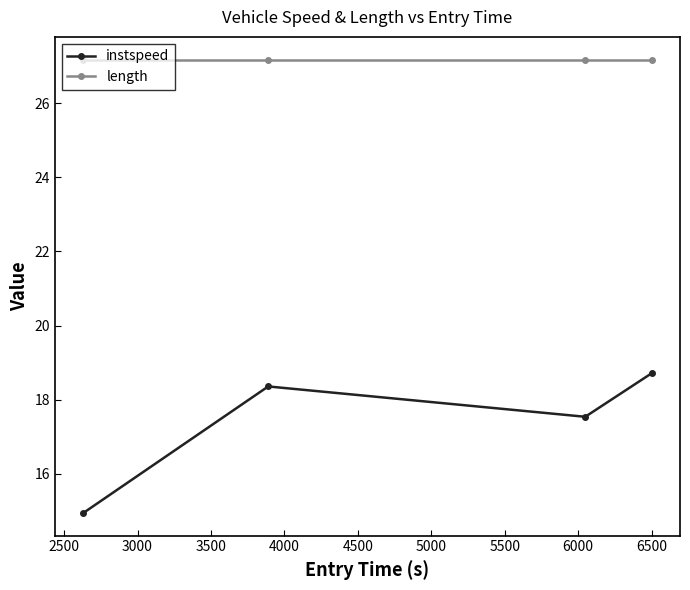

What is the value of the length point at the 3rd from the left?

27.2